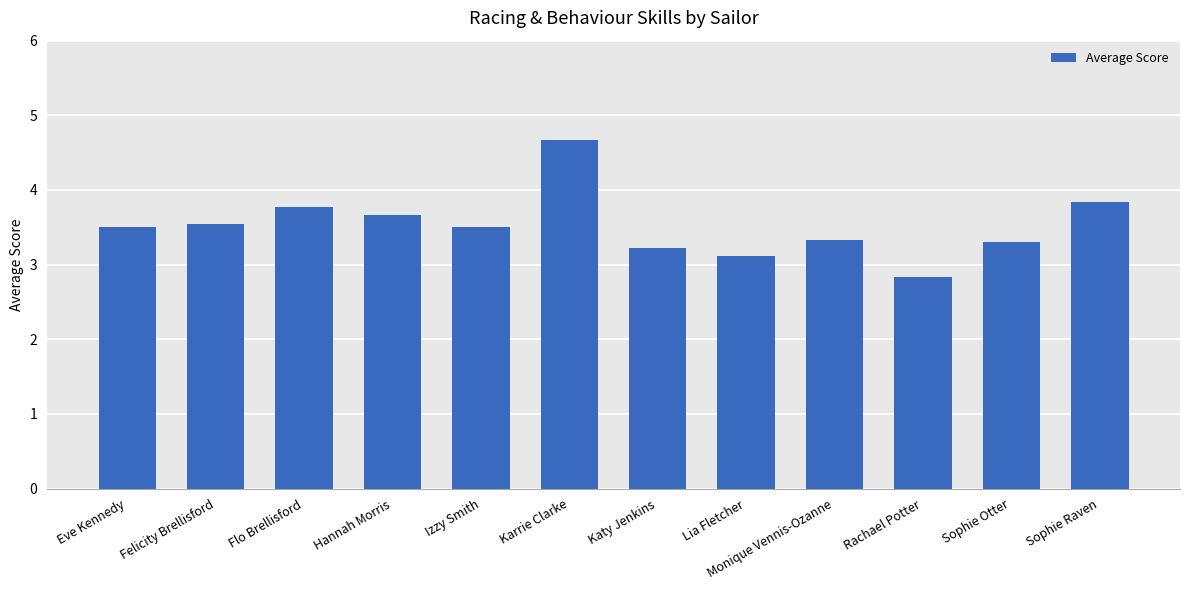

What position from the right is Karrie Clarke?

7